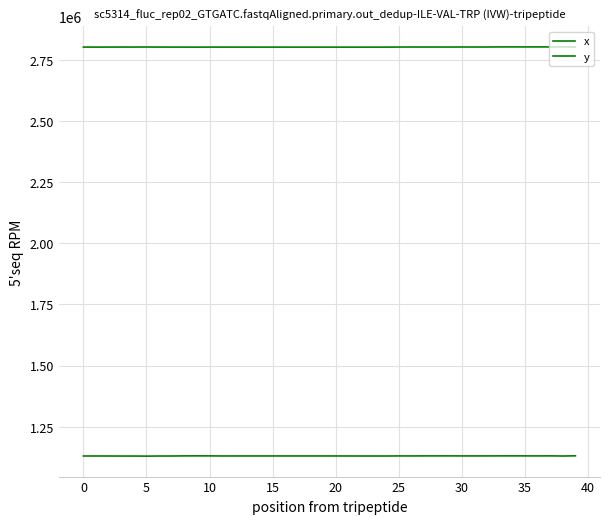

Does the chart display data point markers on the line(s)?

No